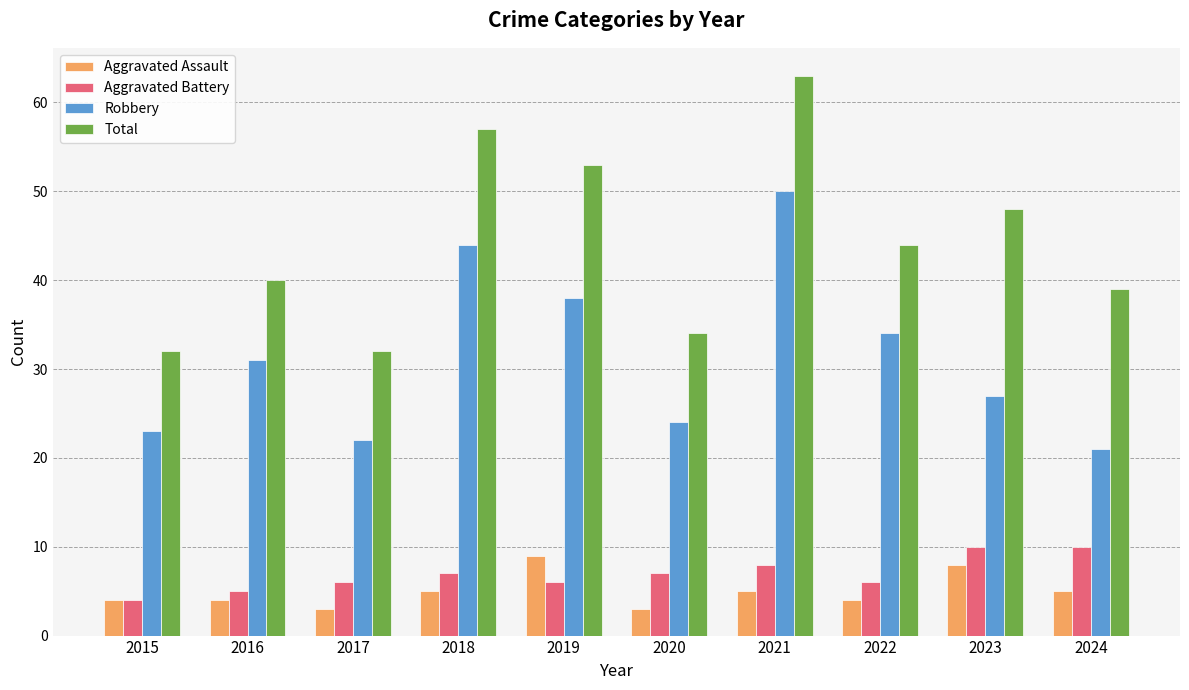

Which category has the highest value in the Total series?

2021